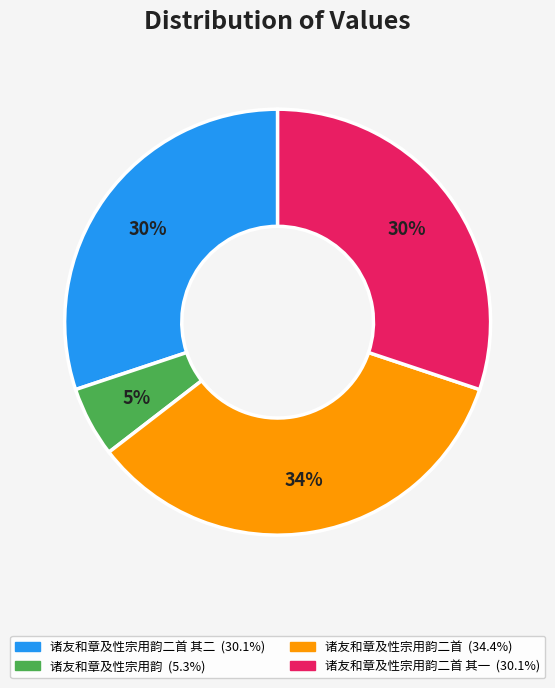

Does any single category account for the majority?

No